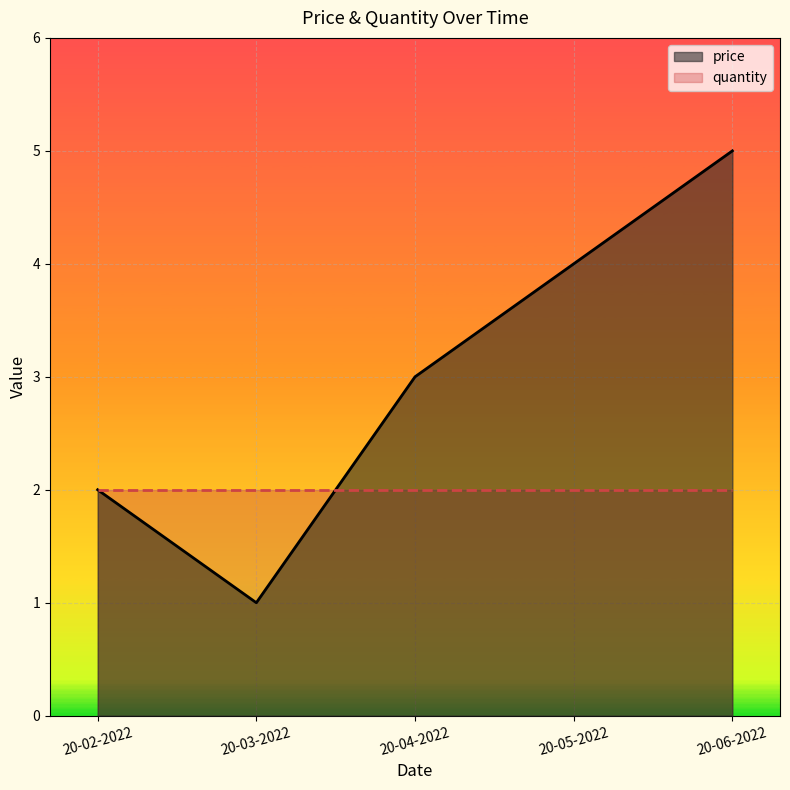

Does the chart display data point markers on the line(s)?

No